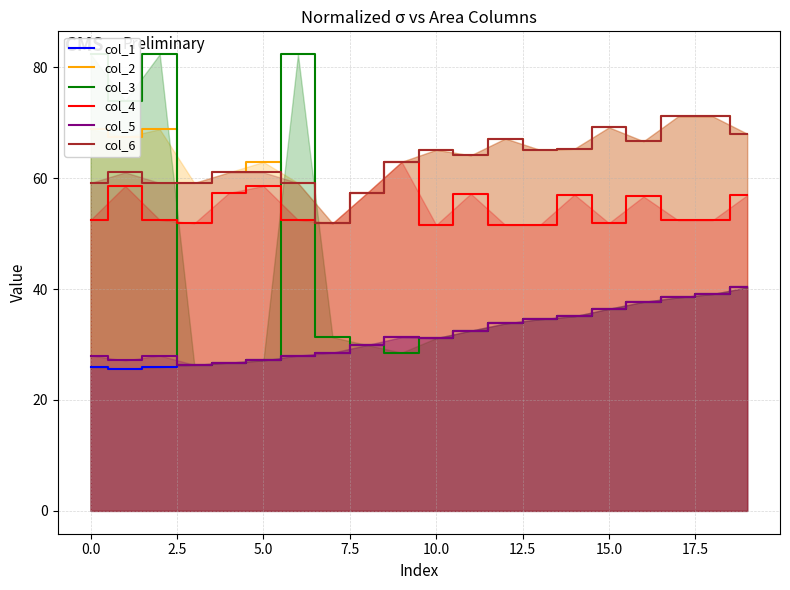

True or false: col_3 and col_1 intersect in this chart.

False